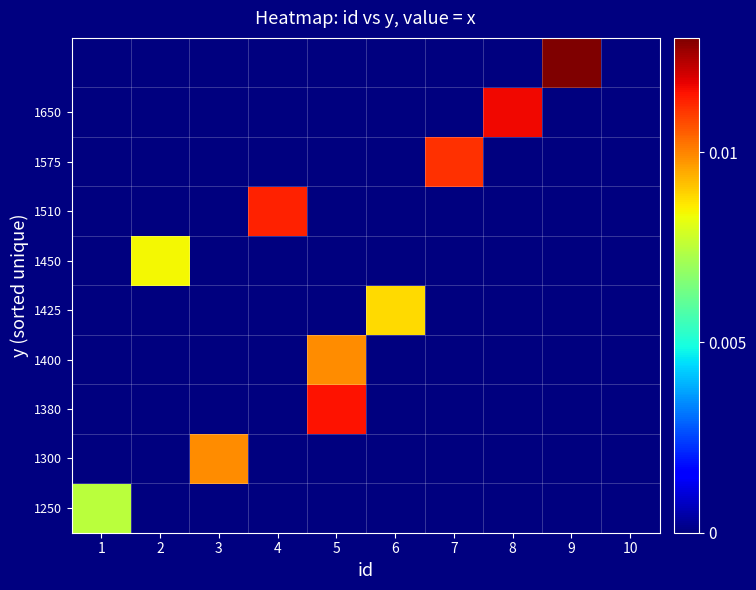

Count the number of data series in this chart.

10